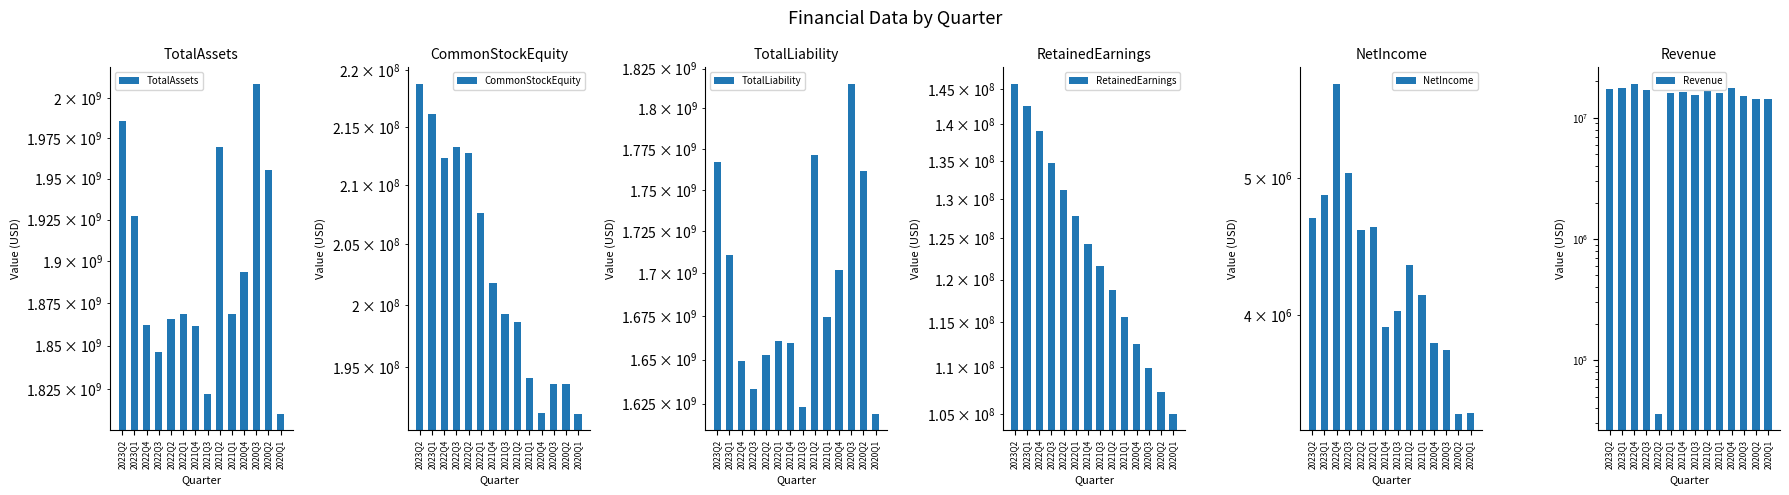

What is the difference between the maximum and minimum values in the RetainedEarnings series?

40750000